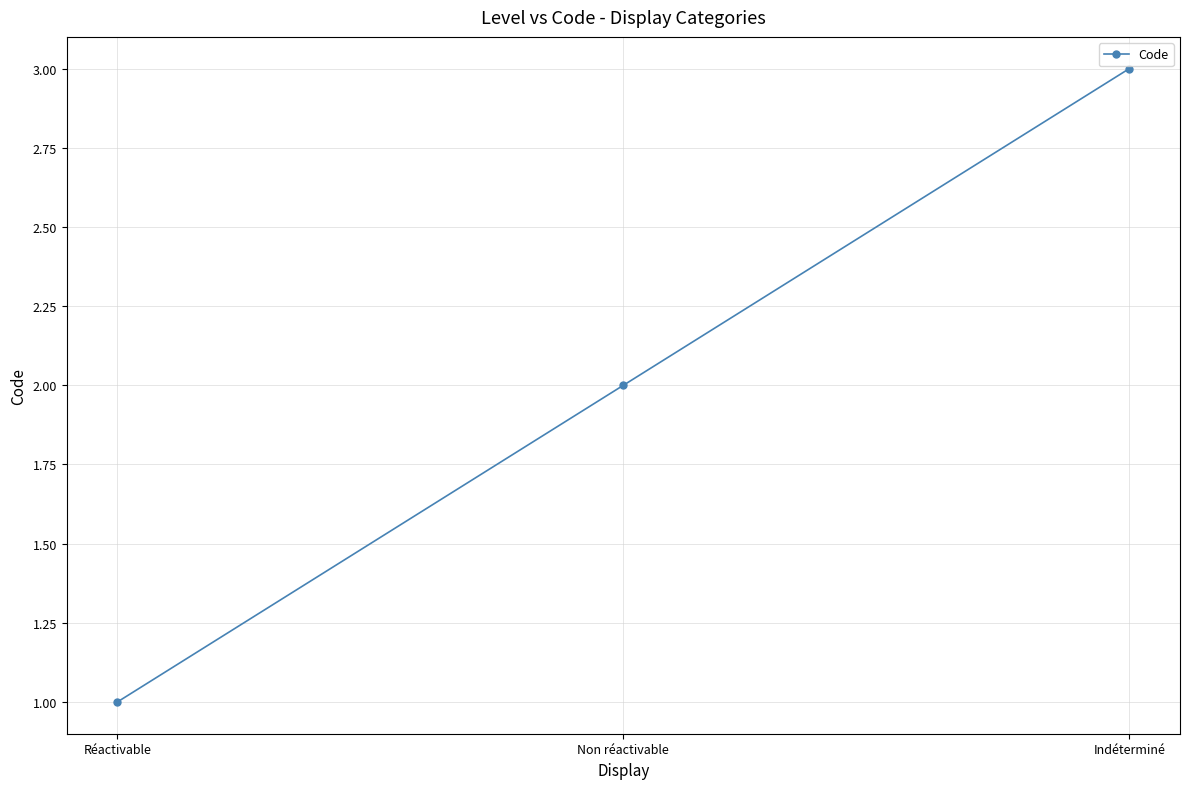

How many data points does each series have?

3